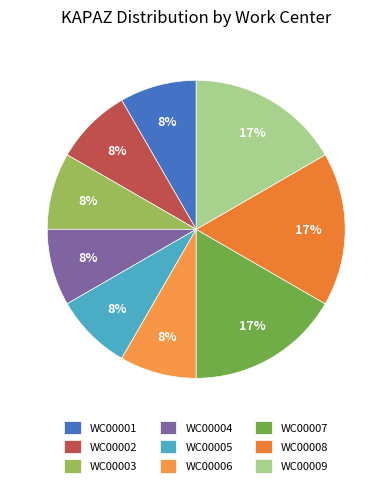

Which slice is the largest?

WC00007